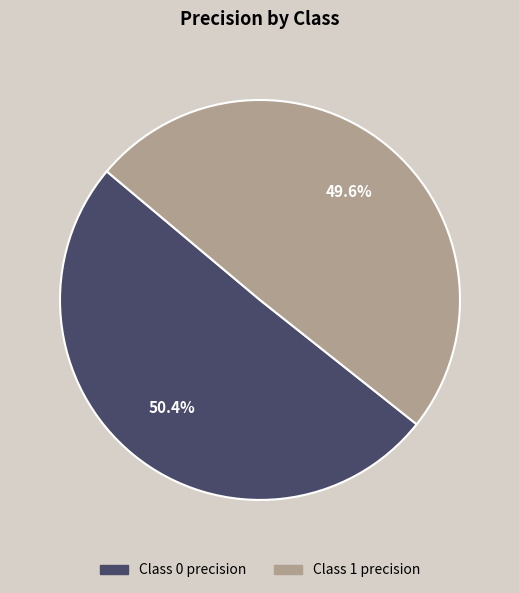

Is there any slice that represents more than half of the pie?

Yes